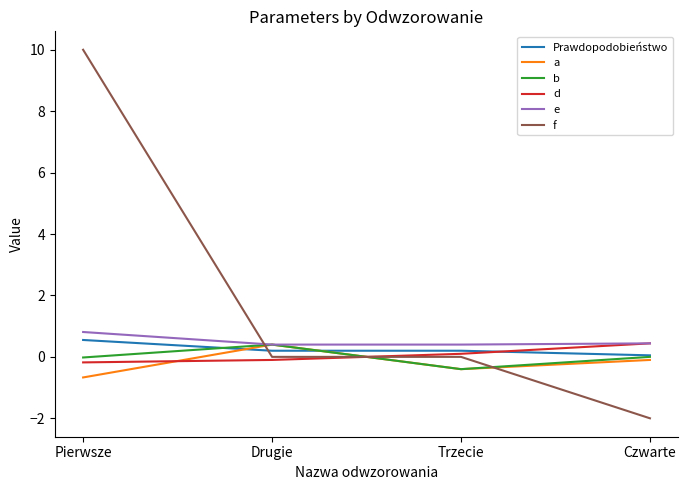

At which label does f reach its peak?

Pierwsze